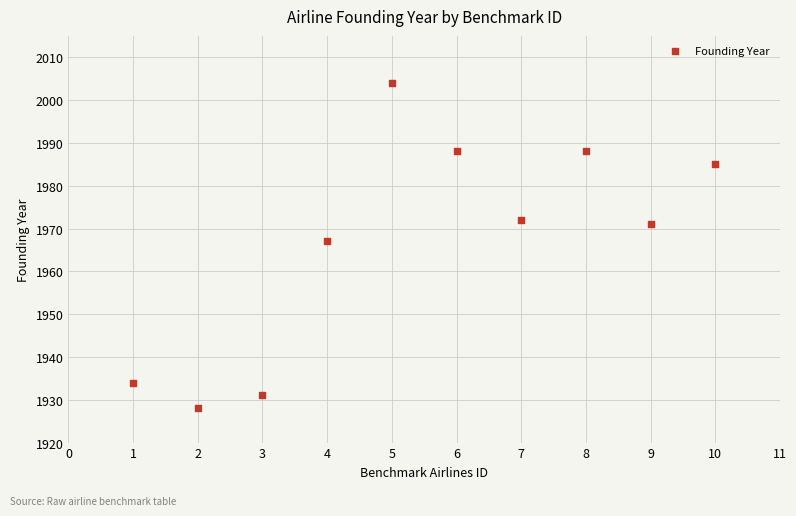

What is the average X value?

6